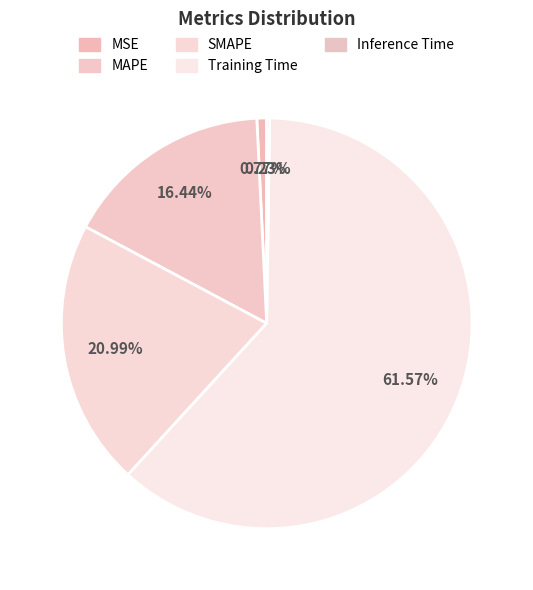

Which has a higher value, MAPE or Inference Time?

MAPE